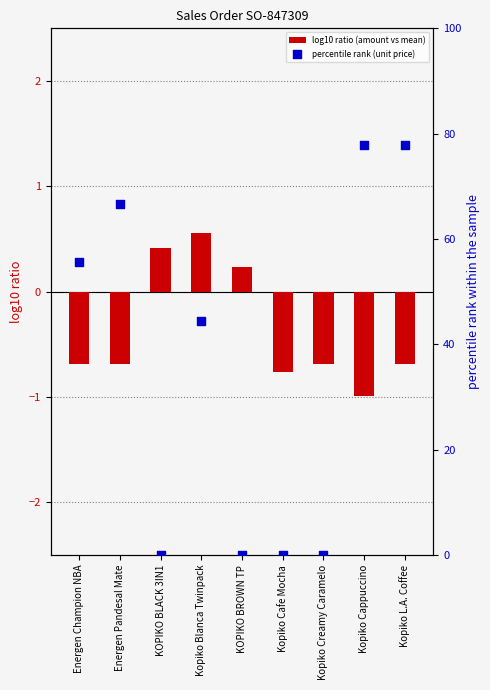

Which series has the largest total across all categories?

percentile rank (unit price)